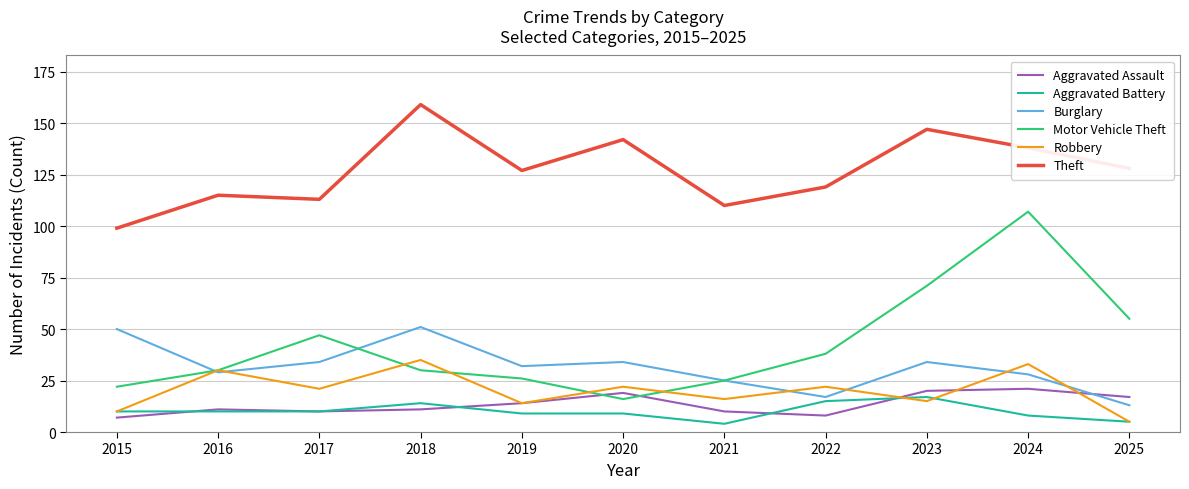

True or false: Motor Vehicle Theft has a value of 26 at 2019.

True